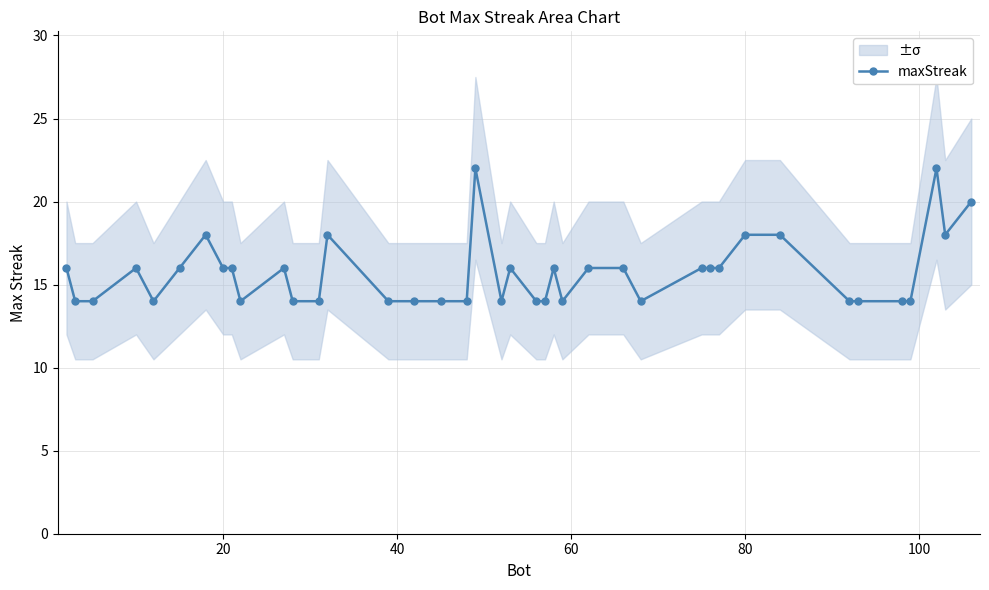

What is the highest value of the maxStreak series?

22